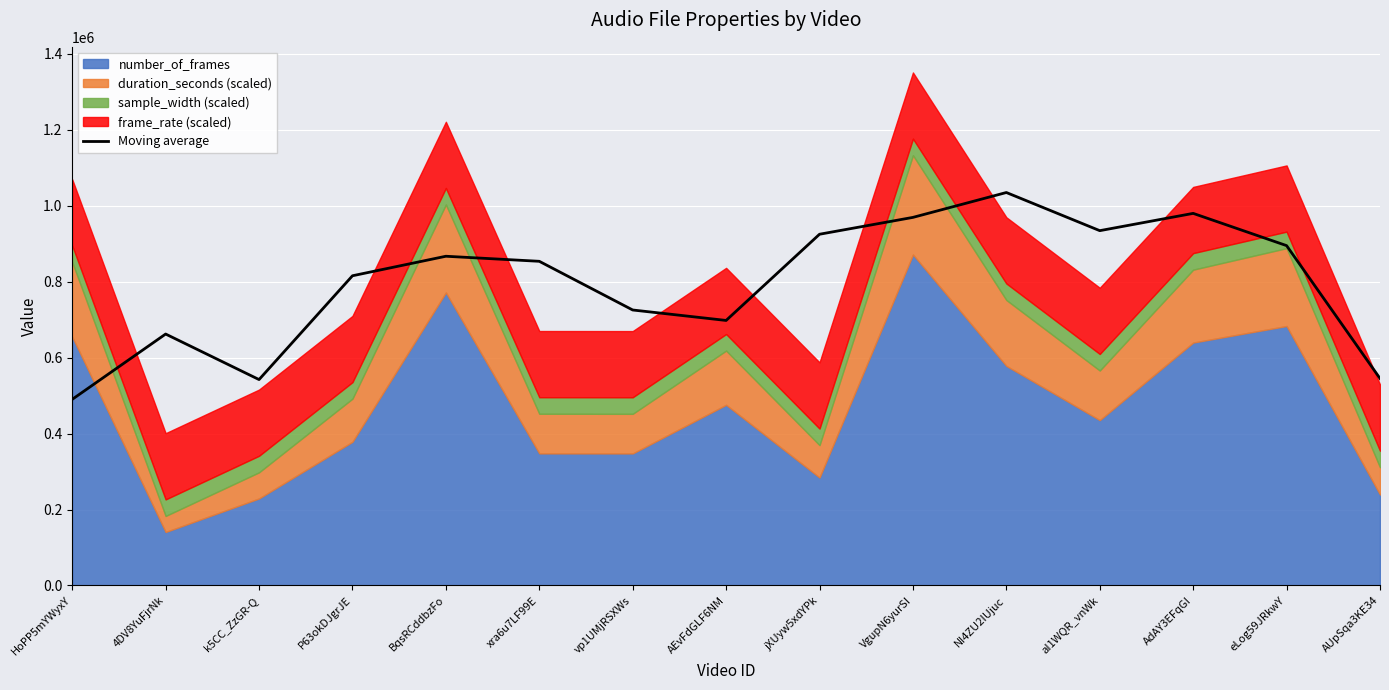

Reading left to right, list all the values displayed in this chart.

489898.7	661770.7	541962.7	815136.0	866498.1	853186.1	725058.1	697546.7	924405.3	968778.7	1034229.3	933834.7	979317.3	894453.3	544810.7